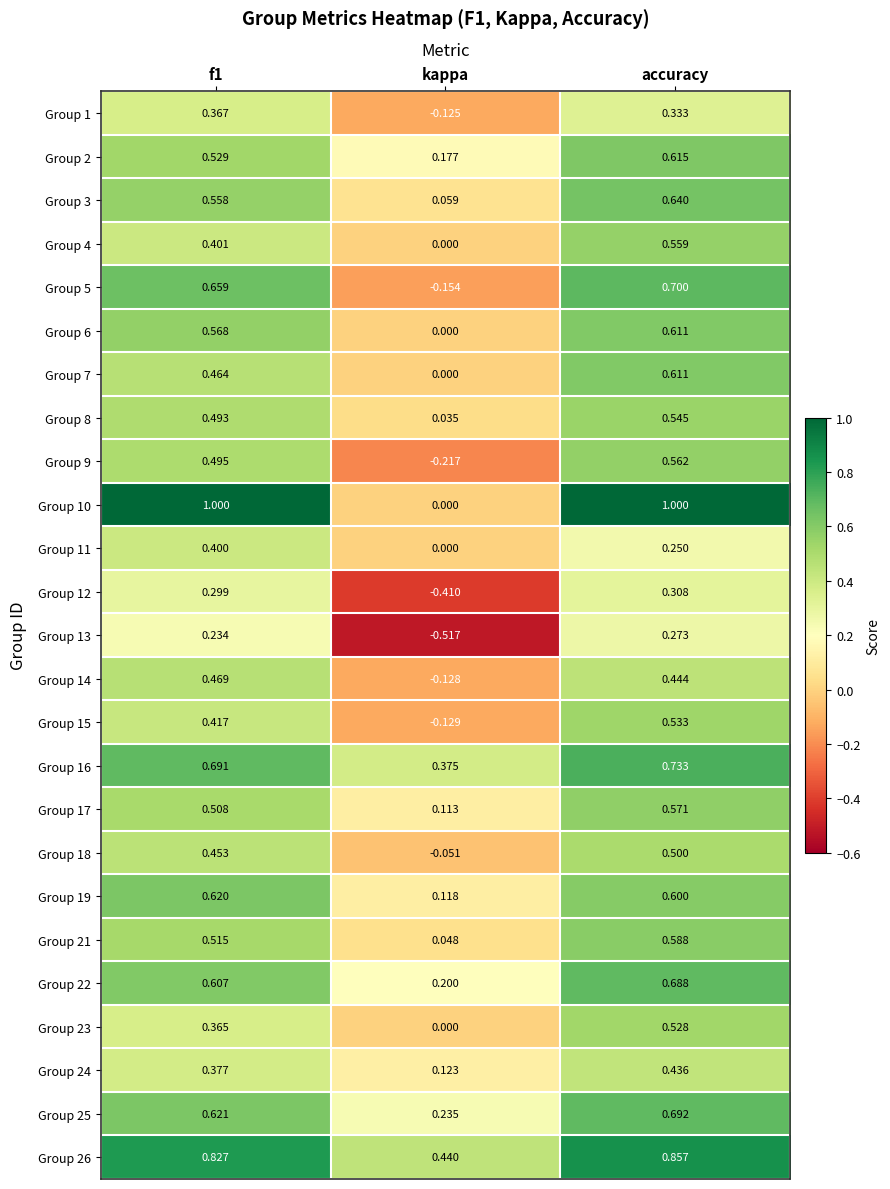

Is the value of Group 1 at f1 greater than the value of Group 14 at accuracy?

No